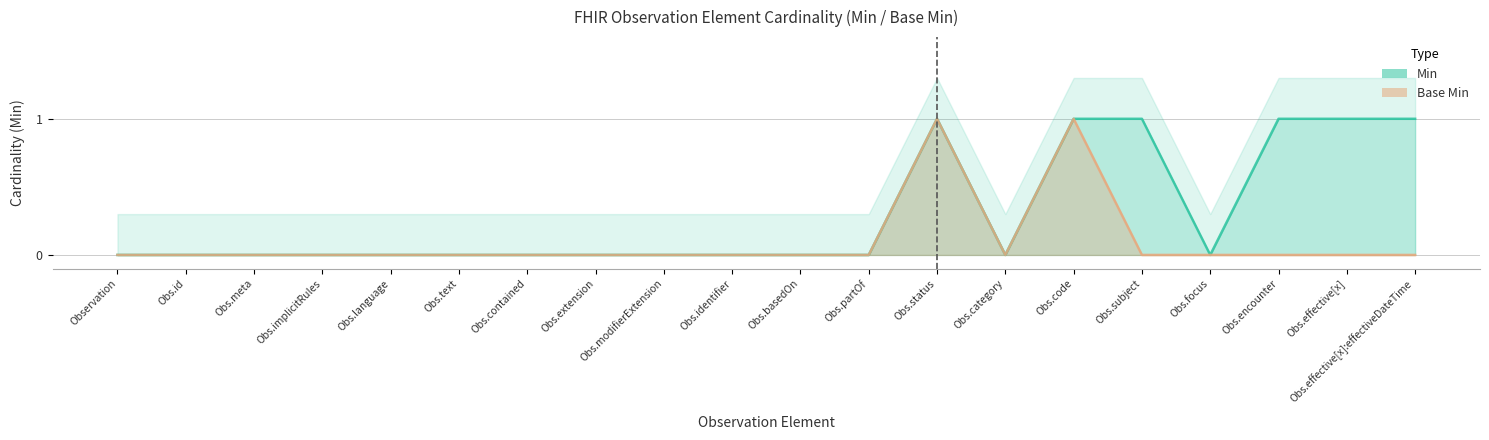

True or false: Base Min and Min cross at least once.

False